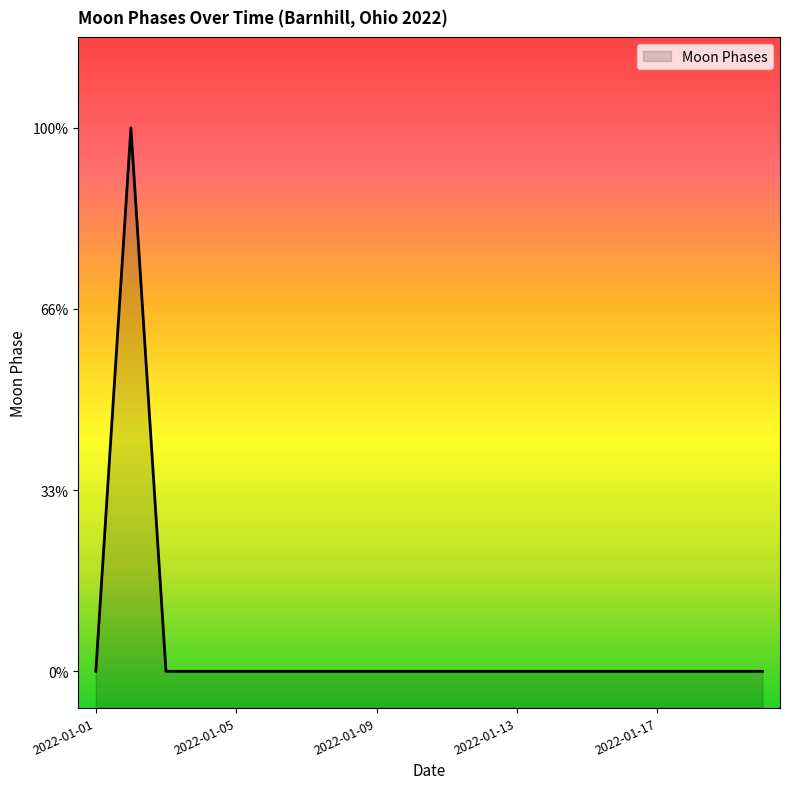

Rank the categories by value from lowest to highest.

2022-01-01, 2022-01-03, 2022-01-04, 2022-01-05, 2022-01-06, 2022-01-07, 2022-01-08, 2022-01-09, 2022-01-10, 2022-01-11, 2022-01-12, 2022-01-13, 2022-01-14, 2022-01-15, 2022-01-16, 2022-01-17, 2022-01-18, 2022-01-19, 2022-01-20, 2022-01-02